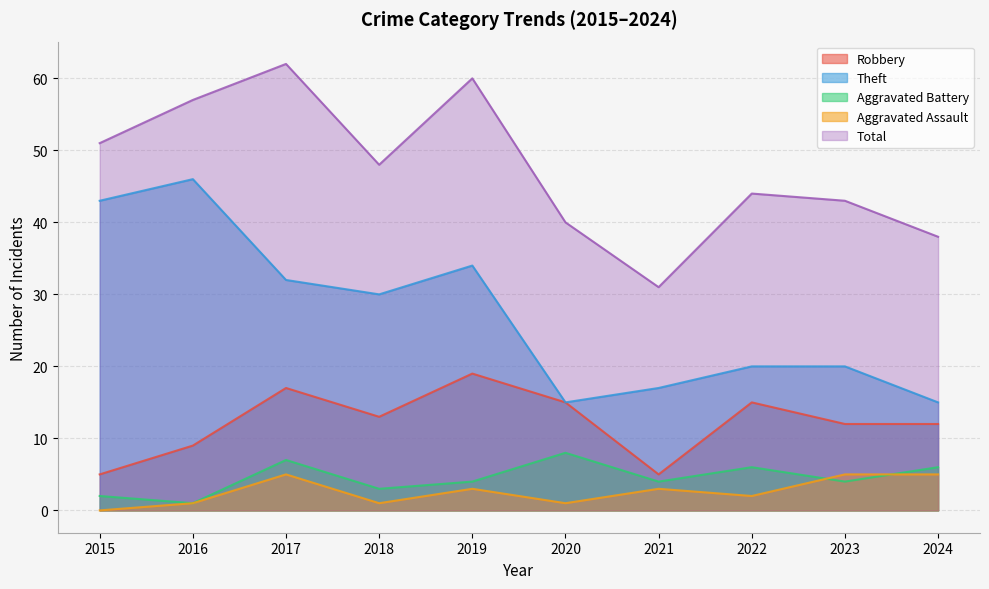

Count the number of categories in the chart.

10